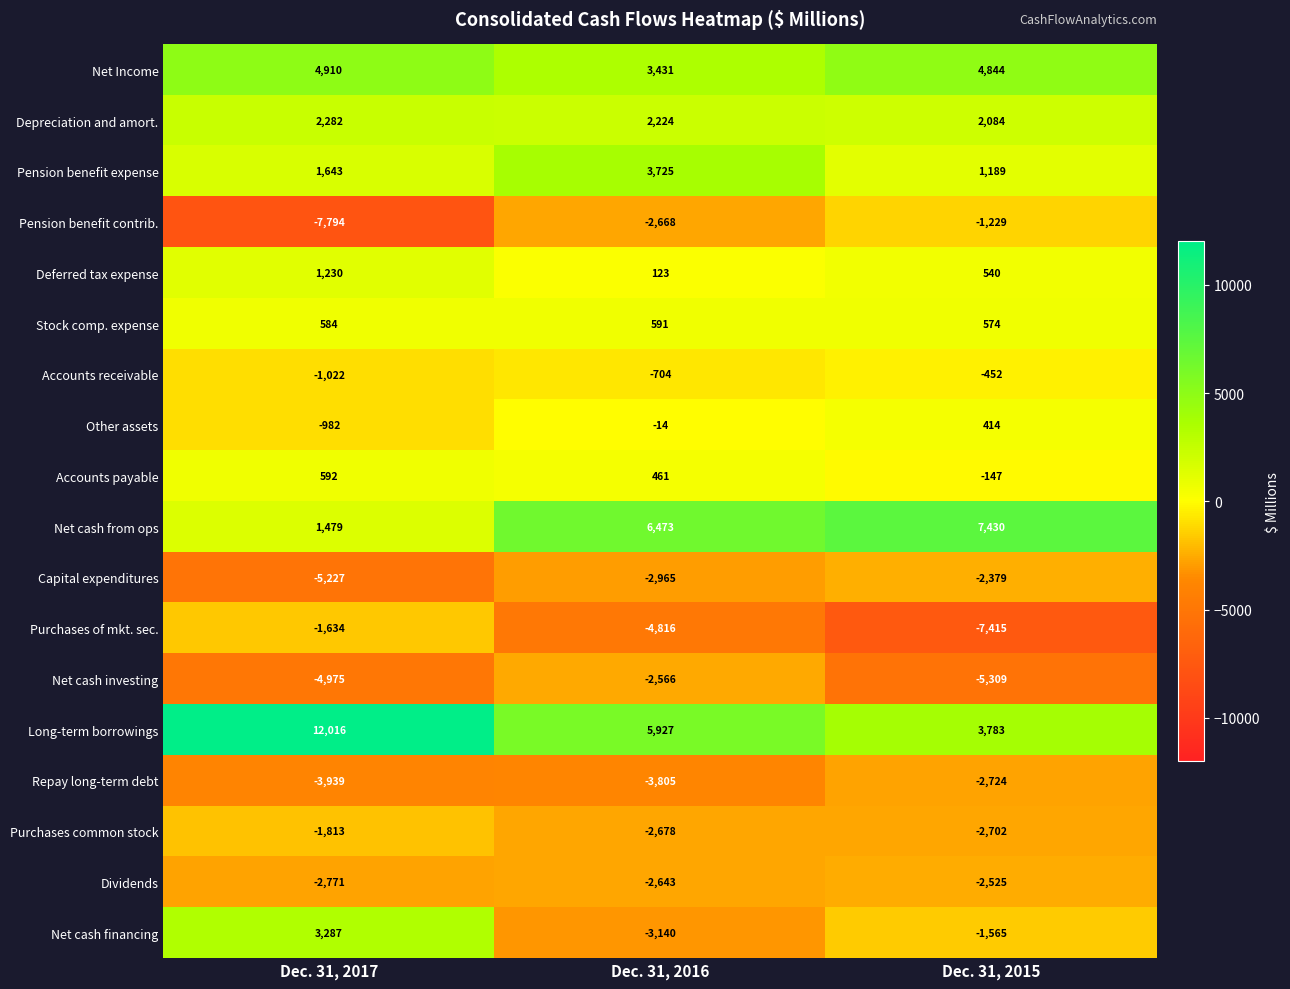

What is the difference between the highest and lowest values at Dec. 31, 2015?

14845